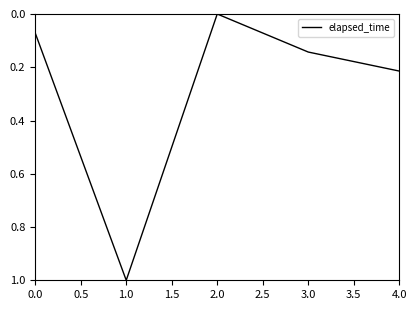

How many interior local peaks (higher than both neighbors) does the data have?

1